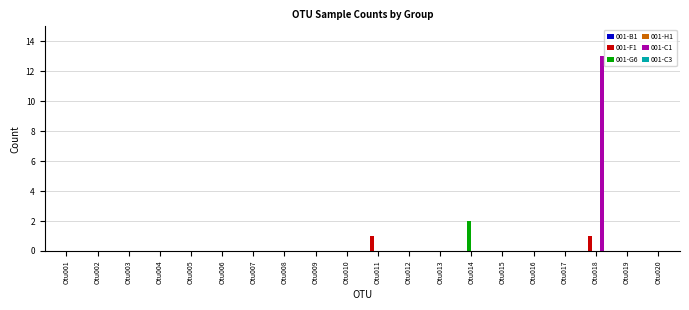

The value of 001-G6 at Otu019 is -1. True or false?

False